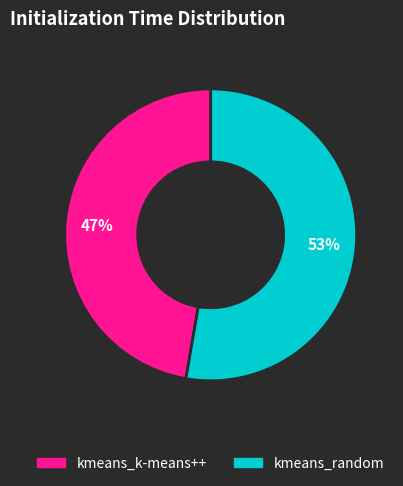

Count the number of slices in the pie.

2